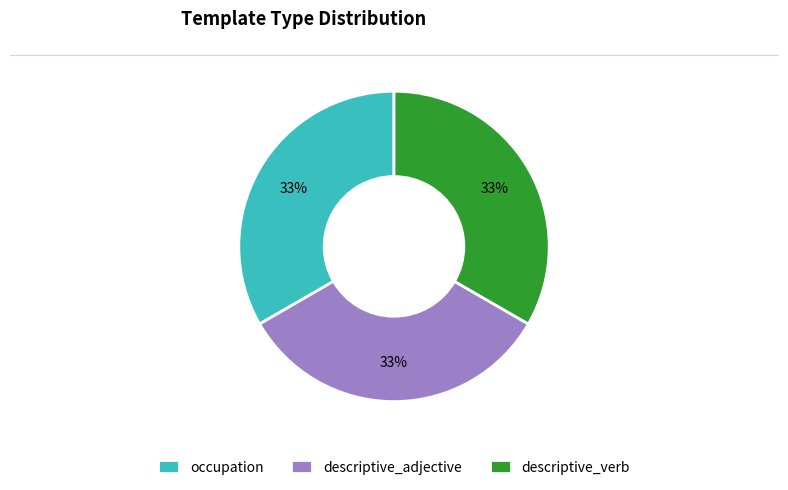

Is there any slice that represents more than half of the pie?

No